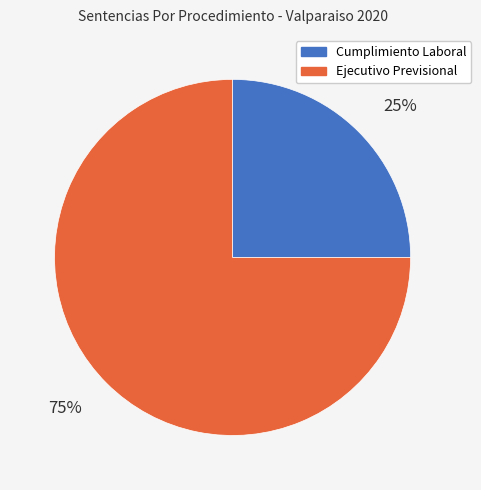

What is the ratio of the value at Ejecutivo Previsional to the value at Cumplimiento Laboral?

3.0